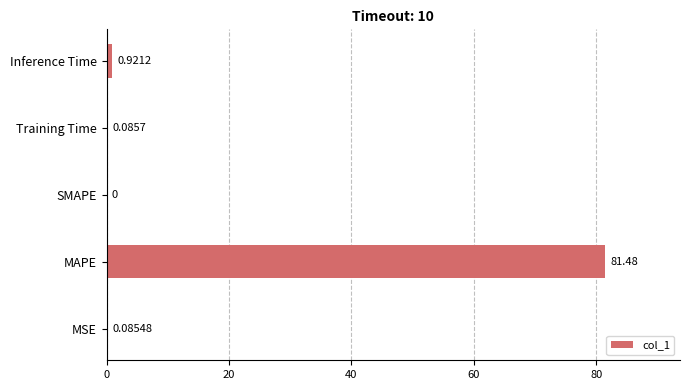

What is the change in value from MAPE to Inference Time?

-80.6